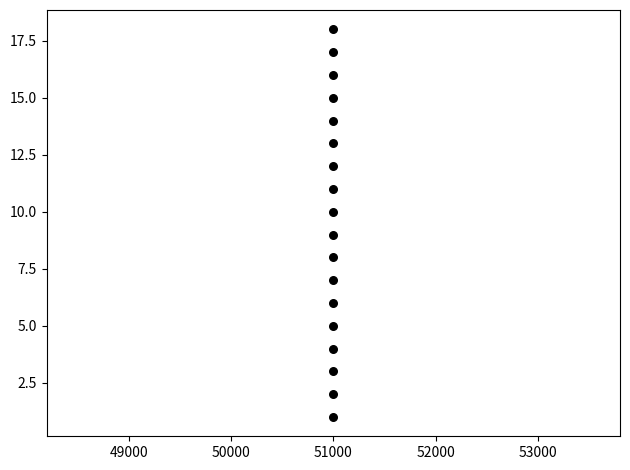

What is the range of Y values (max minus min)?

17